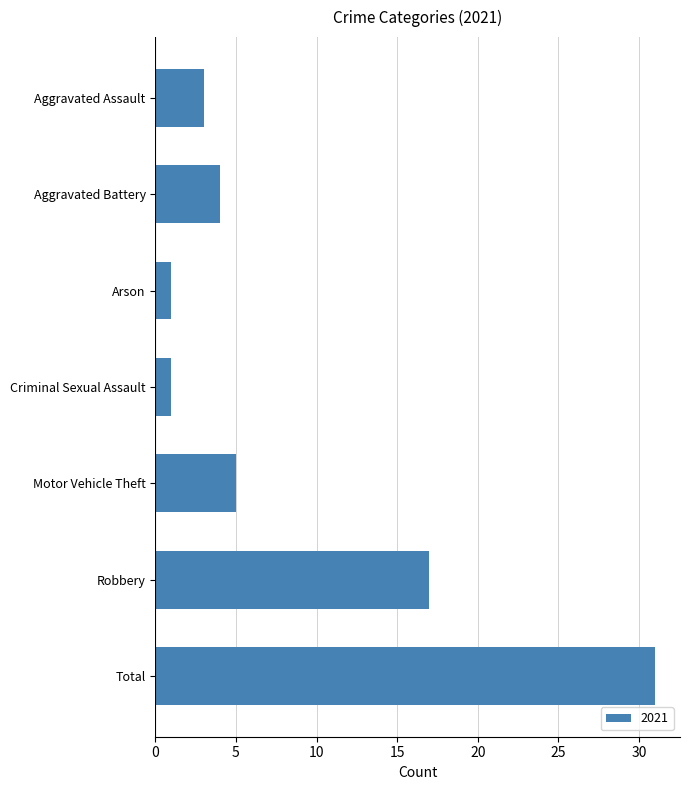

True or false: the data shows 2 at Motor Vehicle Theft.

False